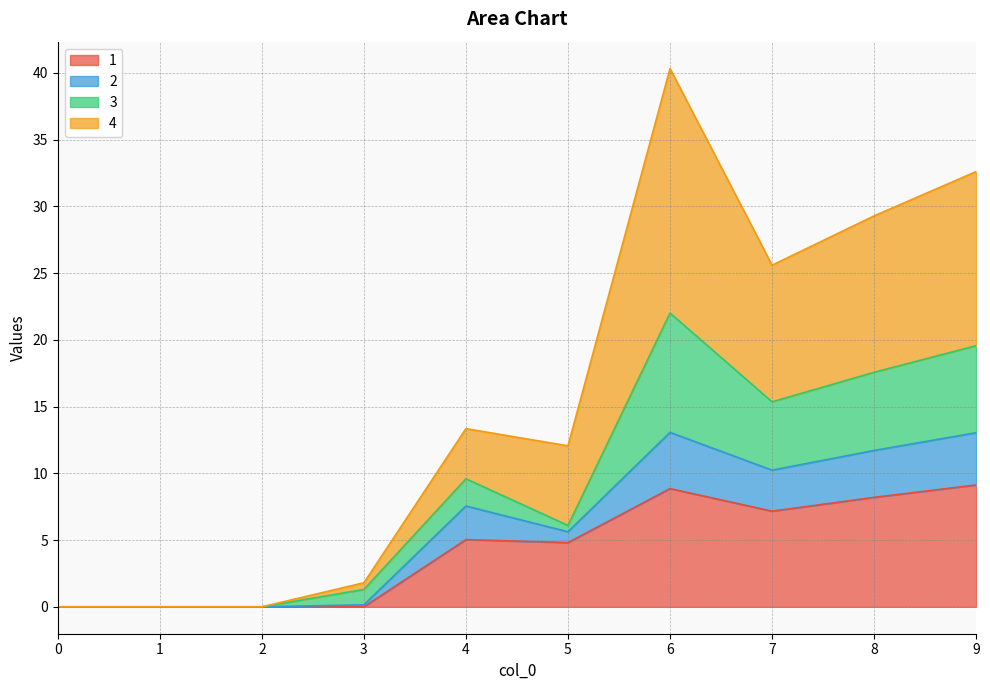

What is the highest value of the 1 series?

9.1